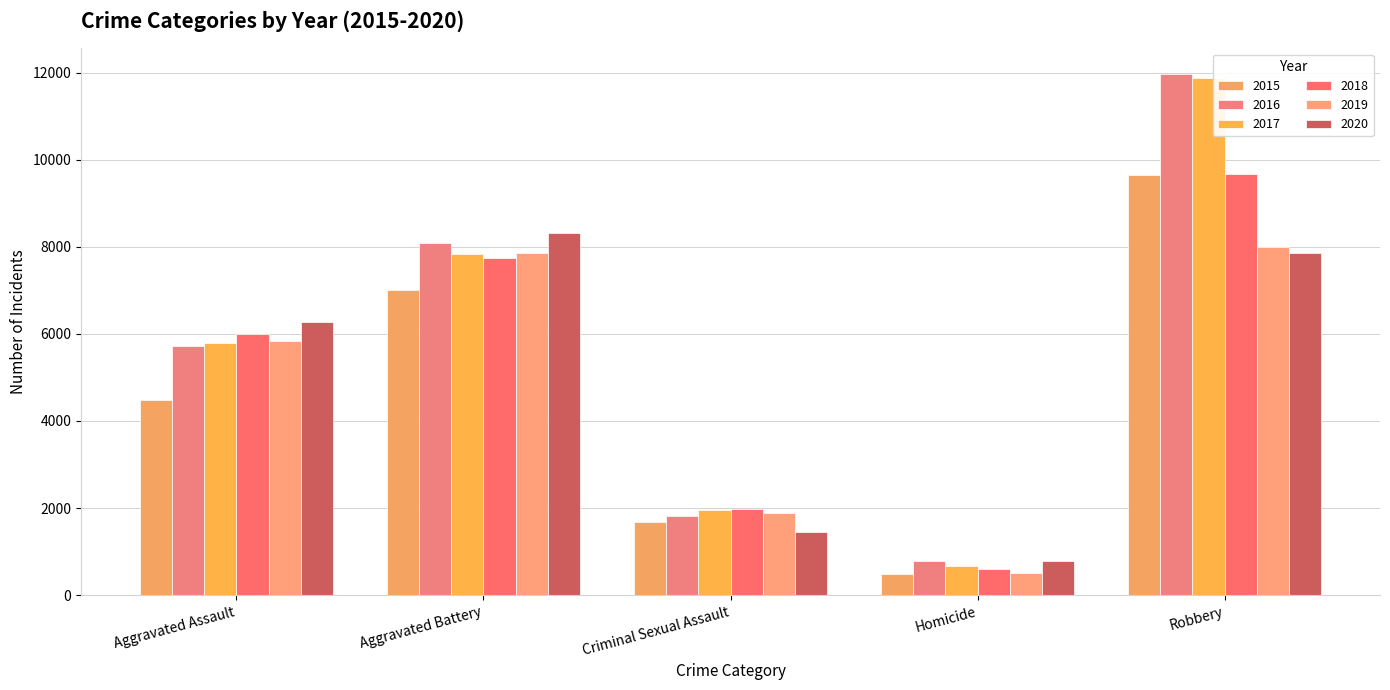

The 2019 series shows 14010 at Robbery. True or false?

False